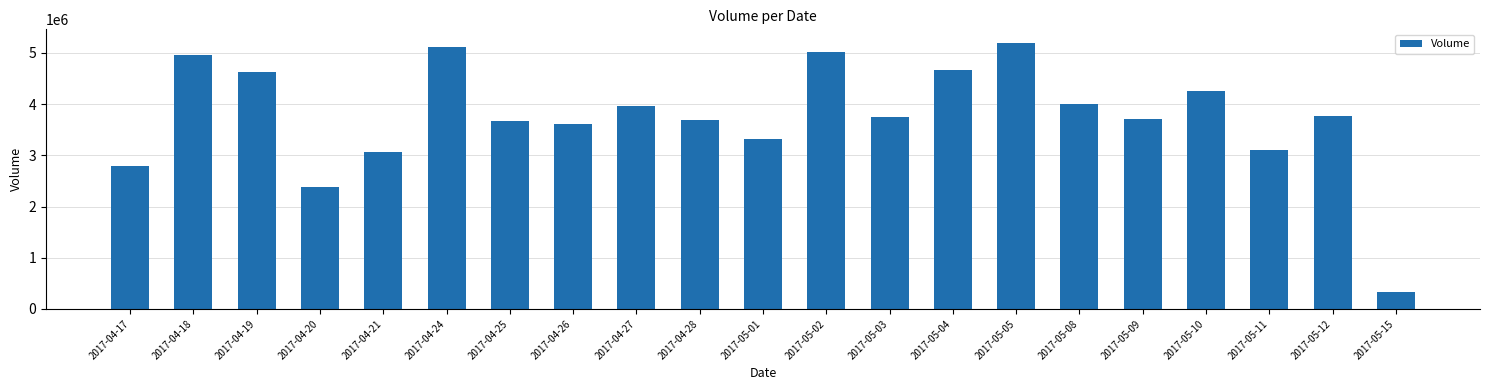

Between 2017-05-04 and 2017-04-20, which is larger?

2017-05-04